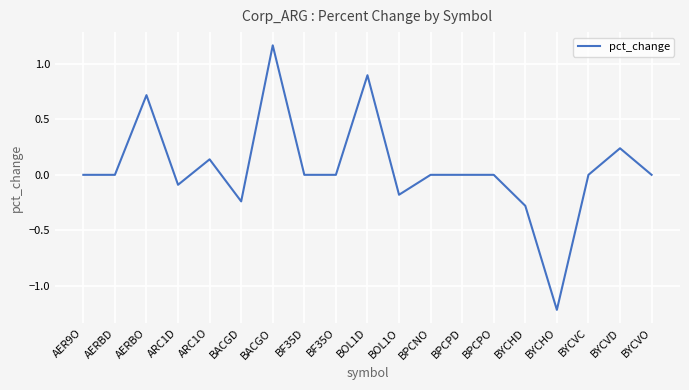

Which label corresponds to the largest value in the chart?

BACGO